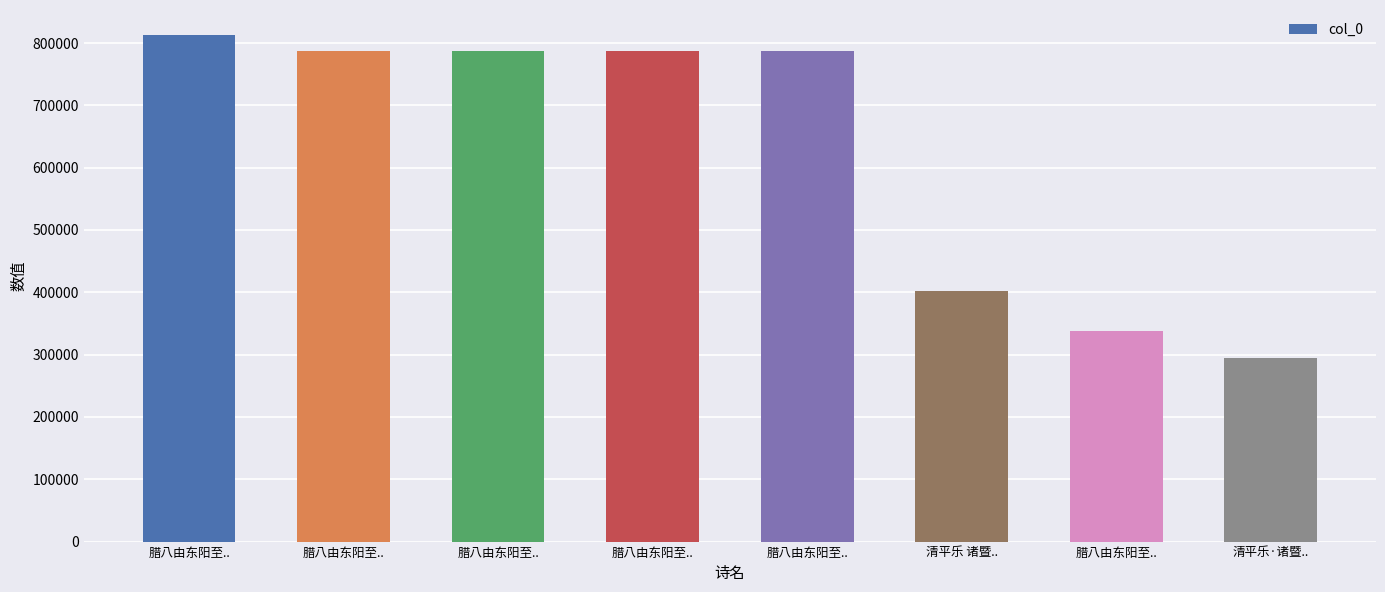

Reading left to right, what are all the values shown in this chart?

腊八由东阳至..=812372	腊八由东阳至..=787624	腊八由东阳至..=787623	腊八由东阳至..=787622	腊八由东阳至..=787621	清平乐 诸暨..=401999	腊八由东阳至..=338421	清平乐·诸暨..=293871